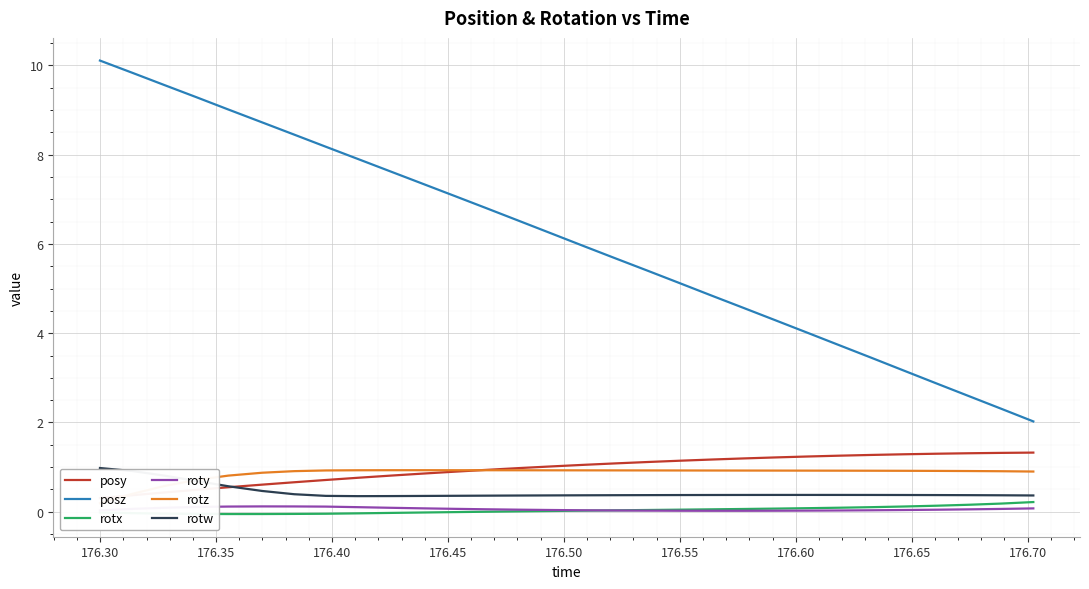

True or false: rotz and posy cross at least once.

True